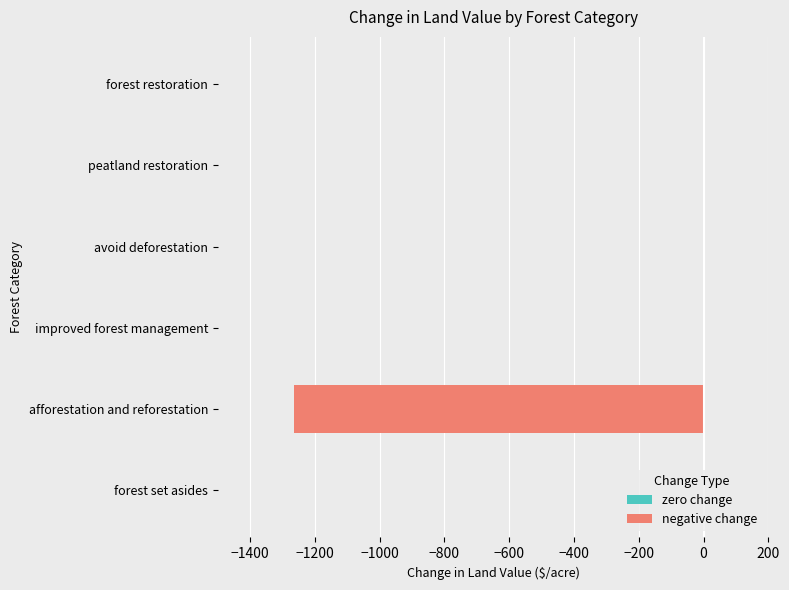

Which has a higher value, afforestation and reforestation or forest restoration?

forest restoration